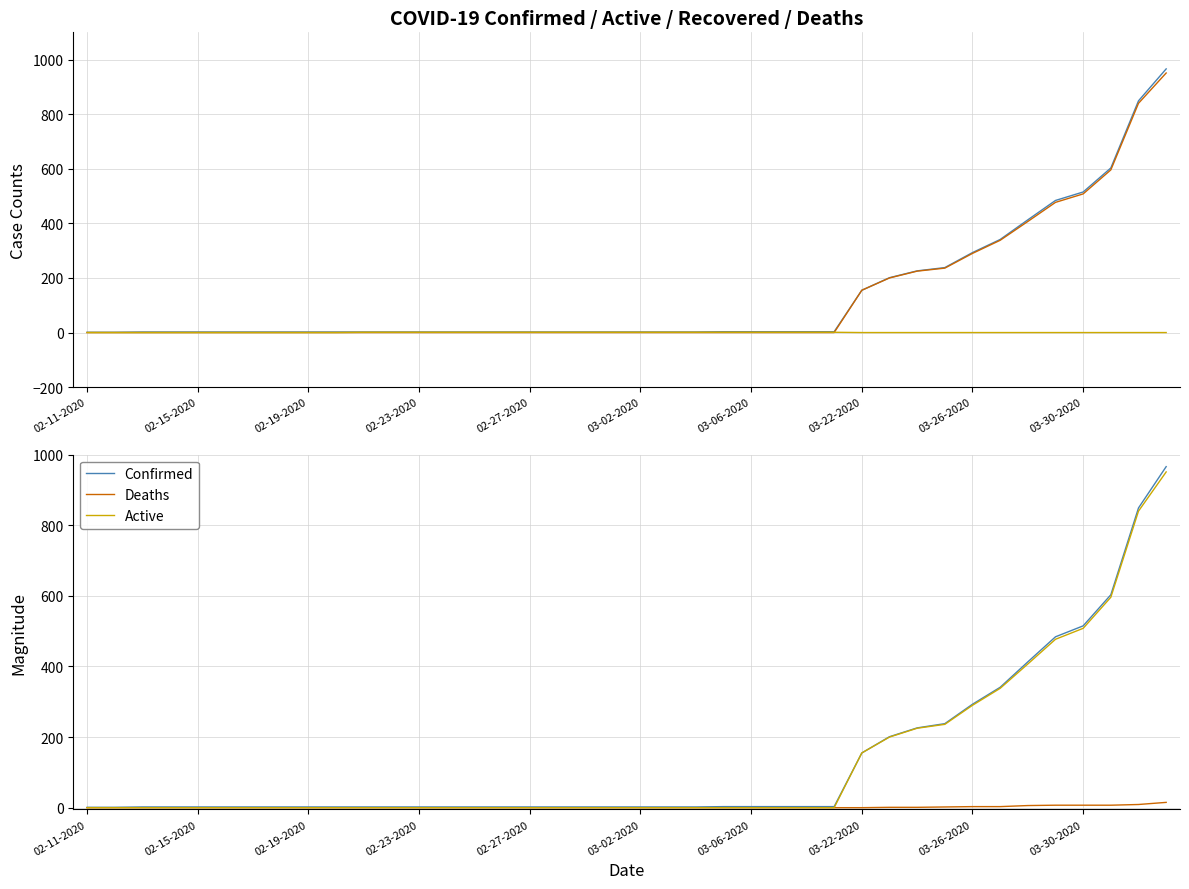

True or false: Confirmed and Deaths intersect in this chart.

False